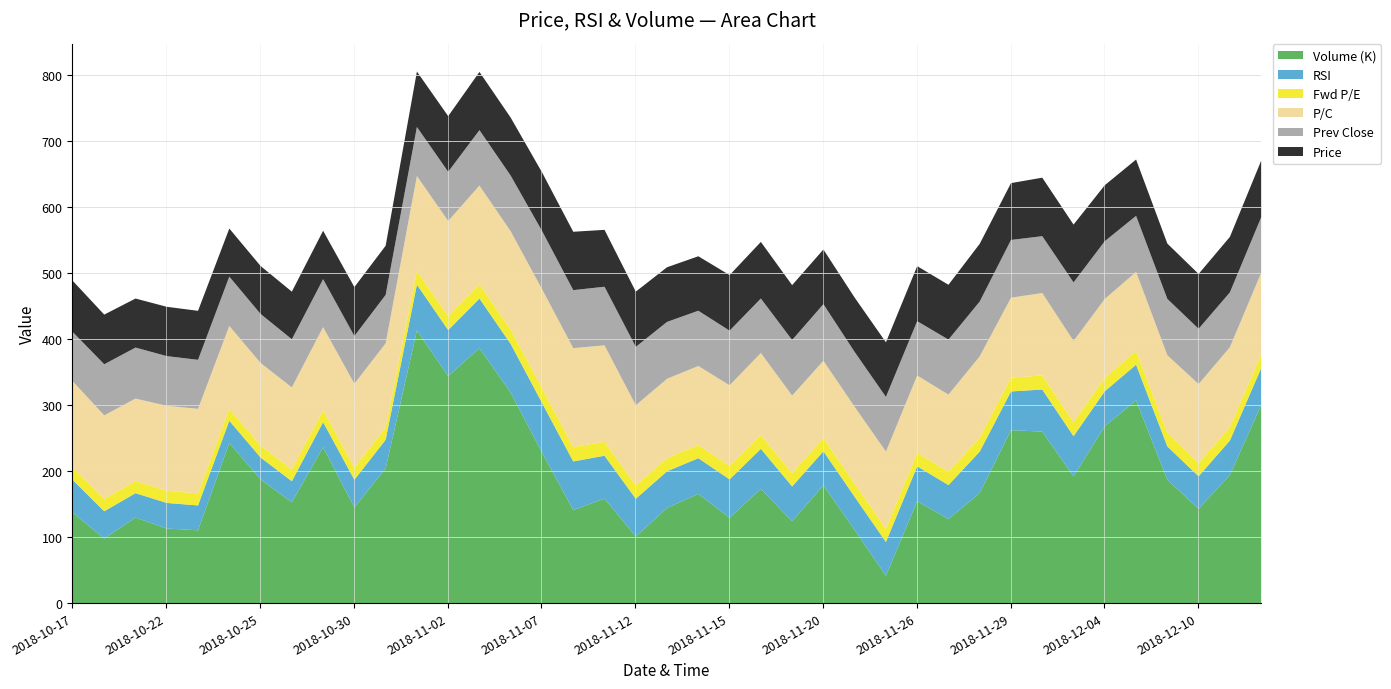

Reading left to right, extract all data points from this chart.

Price: 77.4	75.2	74.2	74.7	74.2	72.8	72.6	72.1	73.3	74.2	74.5	83.9	84.3	88.2	87.9	88.7	88.4	86.1	83.7	82.7	82.5	84.1	85.7	83.1	82.8	82.3	82.7	83.3	83.0	87.4	86.1	88.6	87.5	84.8	85.3	83.8	83.0	84.0	85.8
Prev Close: 74.7	77.4	77.2	75.2	74.2	74.7	74.2	72.8	72.6	72.1	73.3	74.2	74.5	83.9	84.3	88.2	87.9	88.7	88.4	86.1	83.7	82.7	82.5	84.1	85.7	83.1	82.8	82.3	83.3	83.0	87.4	86.1	88.6	87.5	84.8	85.3	83.8	83.0	84.0
RSI: 49.3	41.3	37.0	38.8	37.6	33.6	33.1	31.8	38.1	41.9	43.3	69.4	69.8	75.0	73.9	75.1	73.6	65.0	57.2	55.5	54.1	58.1	60.6	52.6	51.6	50.1	51.2	52.7	51.5	62.7	58.7	63.7	60.9	52.9	54.1	50.5	49.3	52.1	56.0
Fwd P/E: 19.1	18.6	18.3	18.4	18.3	18.0	17.9	17.8	18.1	18.3	18.4	20.7	20.8	21.6	21.6	21.8	21.7	21.1	20.2	20.0	19.9	20.4	20.7	20.1	20.0	19.9	20.0	20.1	20.1	21.1	20.8	21.4	21.2	20.5	20.6	20.3	20.1	20.3	20.7
P/C: 130.3	126.6	124.9	128.7	128.0	125.6	125.2	124.3	125.7	127.1	127.6	143.8	144.4	149.4	148.9	150.4	149.8	146.0	121.4	120.1	119.7	122.1	124.4	117.5	117.0	116.4	116.9	117.3	116.9	123.1	121.2	124.7	123.2	119.2	120.0	117.8	119.5	121.0	123.5
Volume (K): 137.5	98.5	130.2	113.7	111.0	243.3	188.1	153.5	236.7	145.6	204.7	413.6	344.4	386.8	319.3	229.0	141.7	158.9	101.5	144.8	166.0	130.0	173.7	124.7	179.0	111.5	42.1	155.2	127.9	167.5	262.6	260.4	192.6	268.7	307.6	187.5	143.5	194.8	300.5